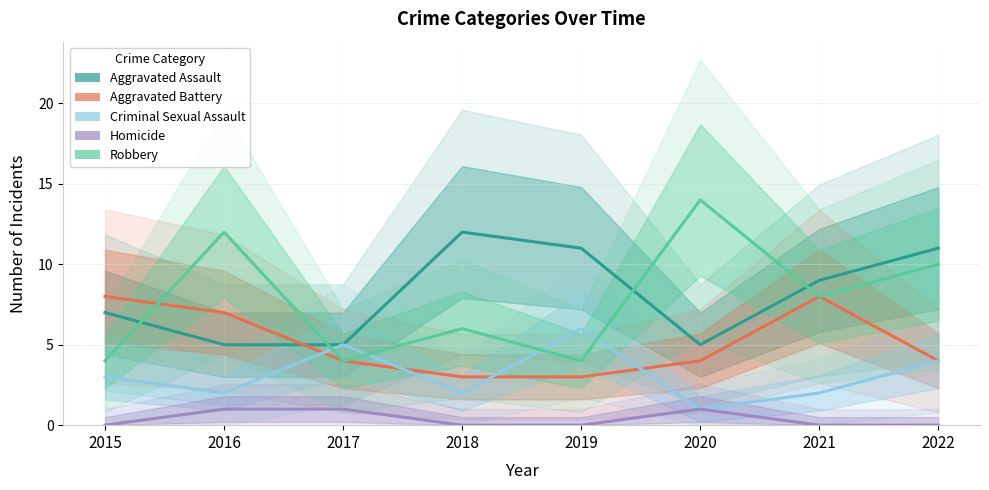

Rank the categories by Criminal Sexual Assault value from lowest to highest.

2020, 2016, 2018, 2021, 2015, 2022, 2017, 2019